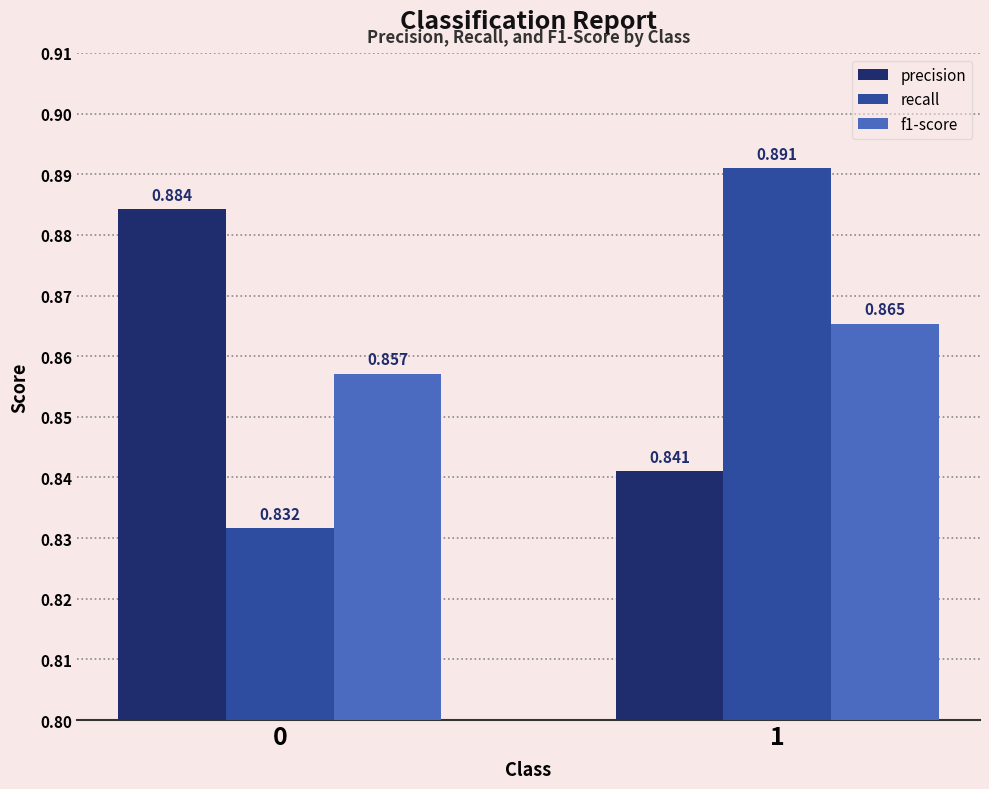

Which series has the largest total across all categories?

precision